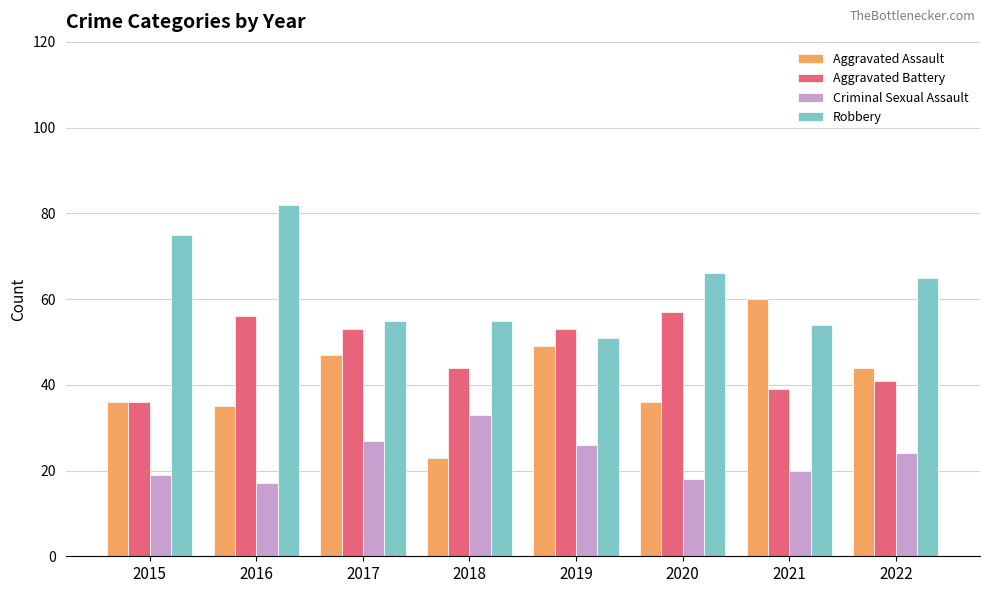

Is the value of Aggravated Battery at 2022 greater than the value of Criminal Sexual Assault at 2019?

Yes